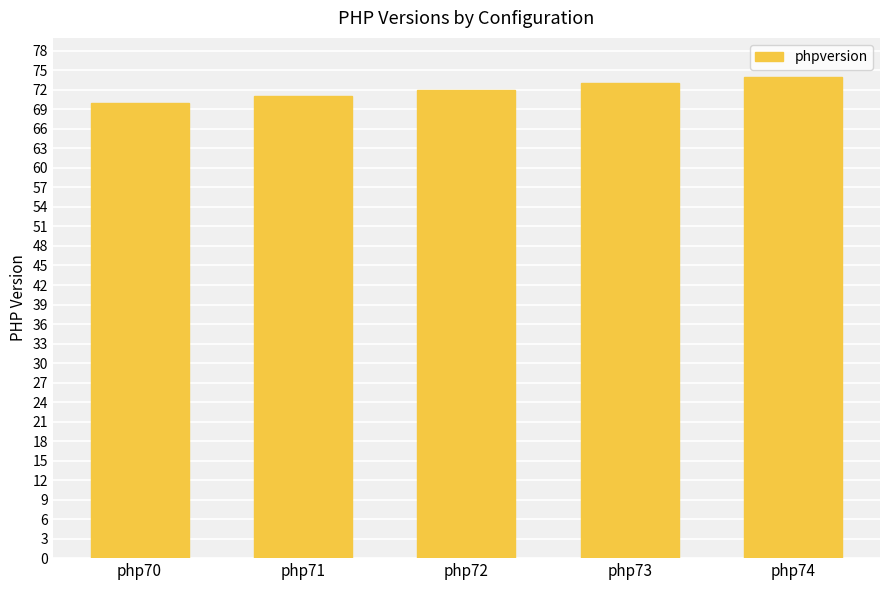

What is the greatest value displayed?

74